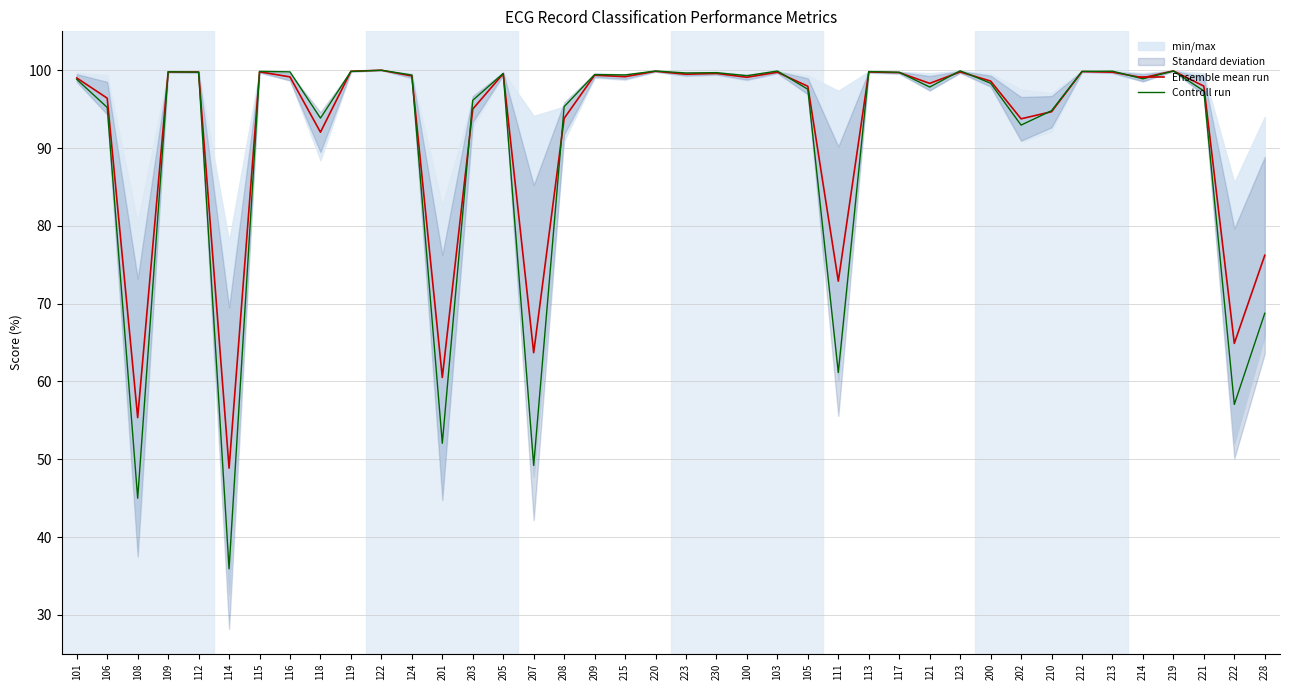

Reading left to right, list all the values displayed in this chart.

Ensemble mean run: 99.0	96.4	55.4	99.8	99.8	48.9	99.8	99.1	92.0	99.9	100.0	99.3	60.5	95.0	99.6	63.7	93.8	99.4	99.2	99.9	99.5	99.6	99.1	99.7	97.9	72.9	99.8	99.7	98.3	99.8	98.6	93.8	94.7	99.8	99.8	99.0	99.9	98.0	64.9	76.2
Controll run: 98.8	95.2	45.0	99.8	99.8	35.9	99.8	99.8	93.8	99.8	100.0	99.4	52.1	96.1	99.6	49.2	95.3	99.4	99.4	99.9	99.7	99.7	99.3	99.9	97.5	61.1	99.8	99.7	97.8	99.9	98.3	93.0	94.8	99.8	99.9	98.9	99.9	97.3	57.0	68.8